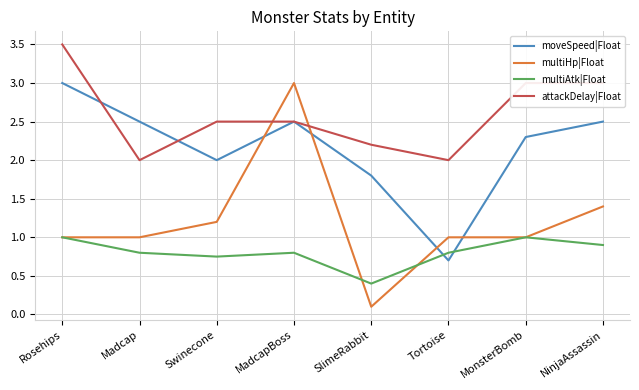

Is the value of multiHp|Float at SlimeRabbit greater than the value of multiAtk|Float at SlimeRabbit?

No